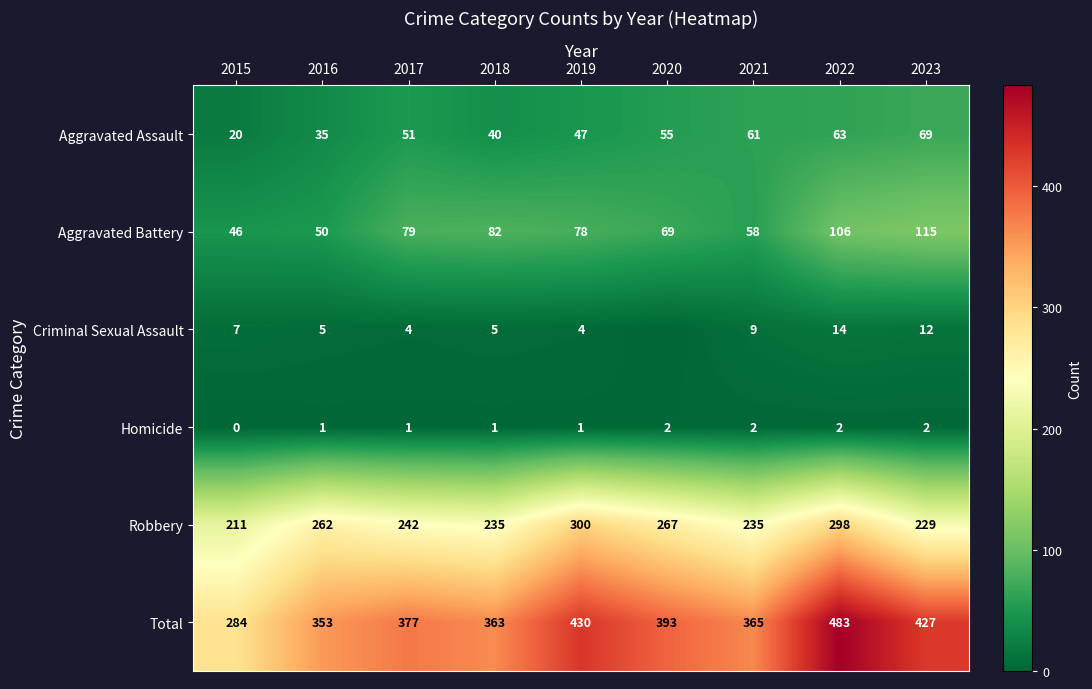

What is the total value across all series at 2023?

1708